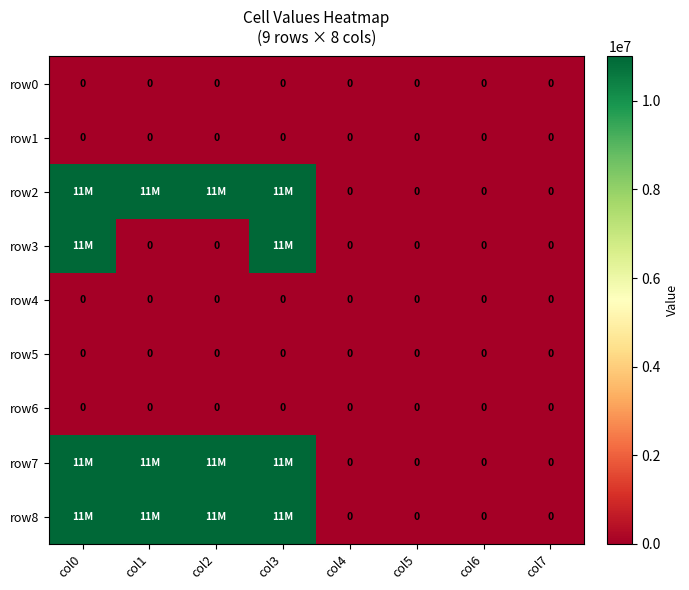

The row5 series shows 0 at col2. True or false?

True